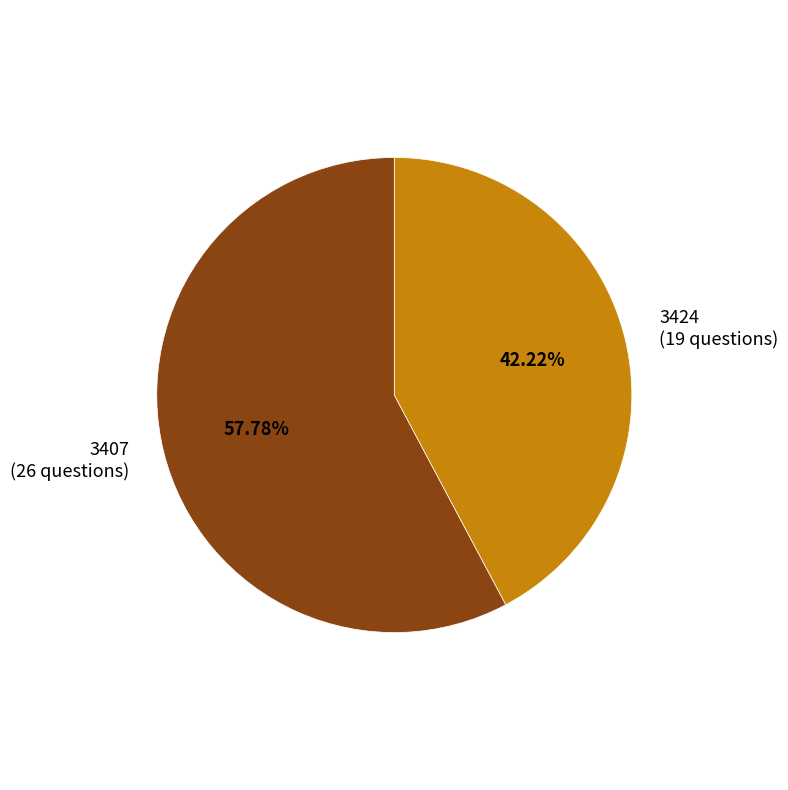

Is there a majority slice in this chart?

Yes